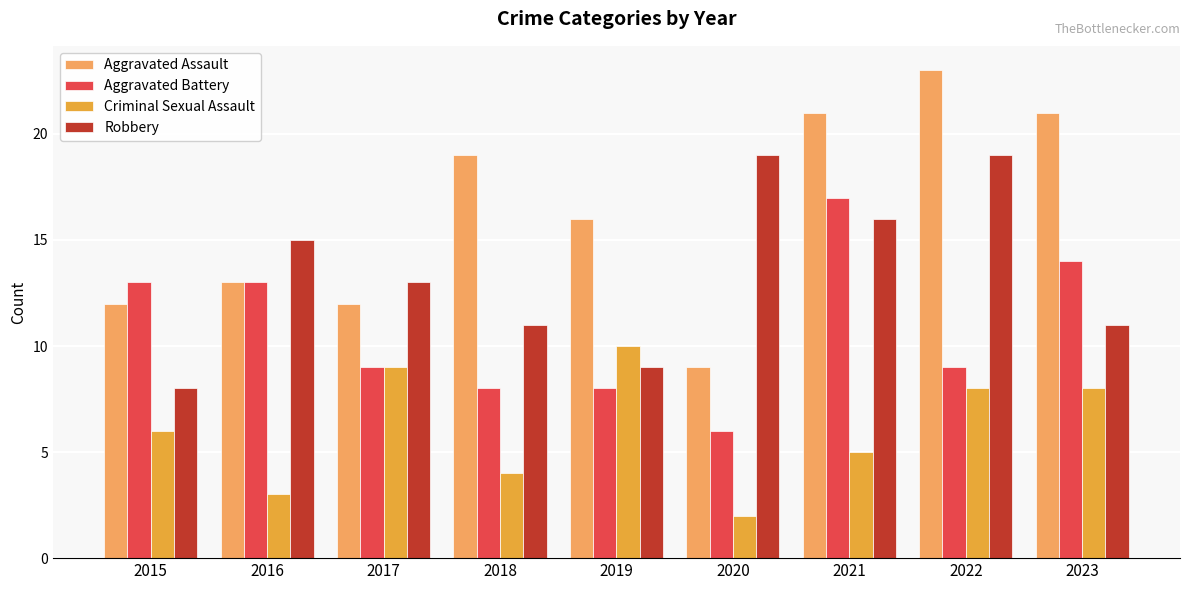

How many groups of bars are there?

9